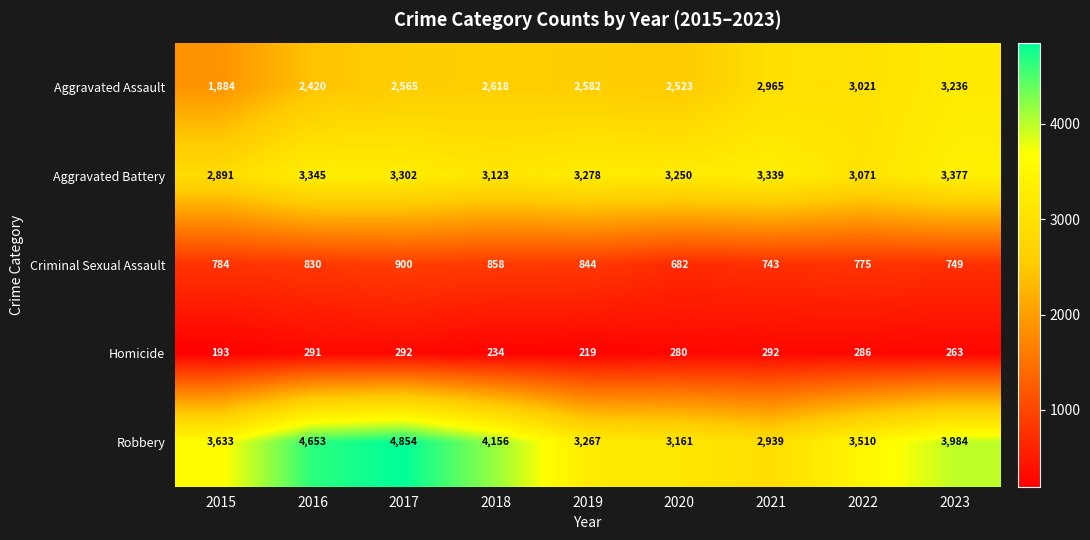

The value of Homicide at 2020 is 280. True or false?

True